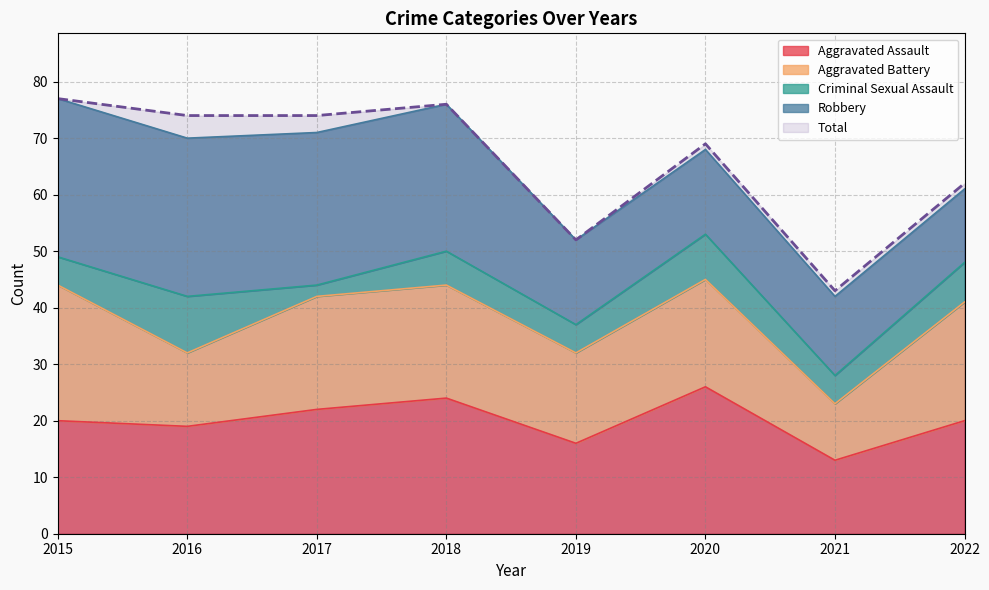

Between 2019 and 2020, which series saw the biggest shift?

Total